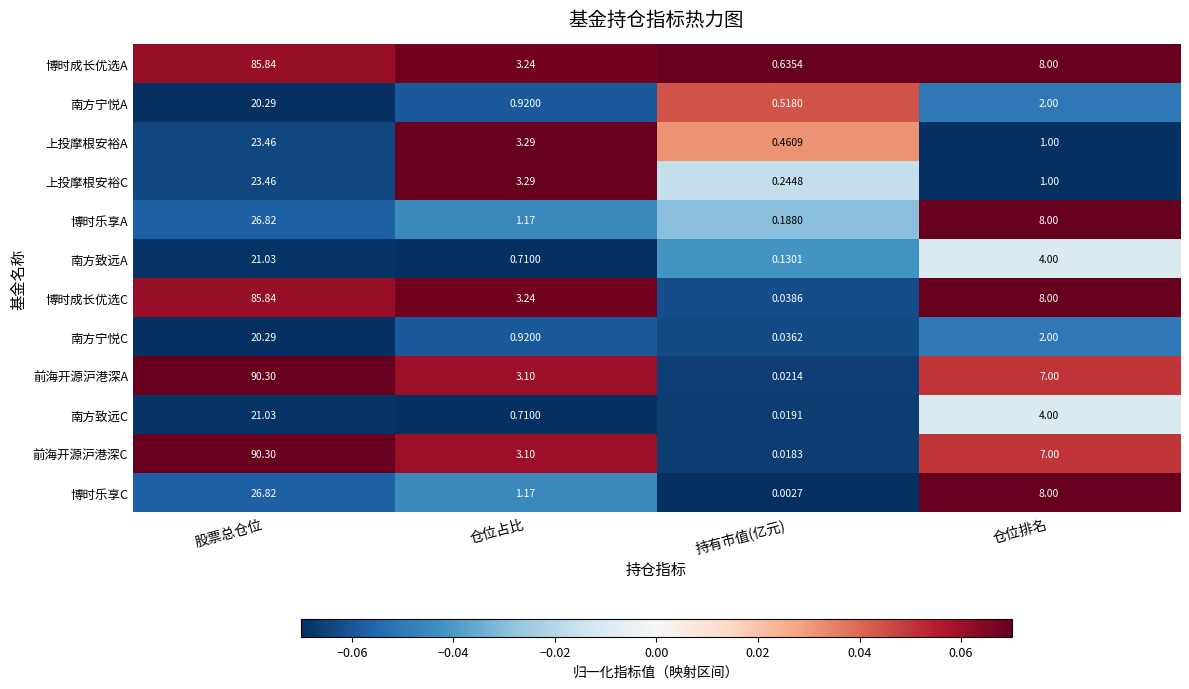

At which category is the sum across all series the highest?

股票总仓位